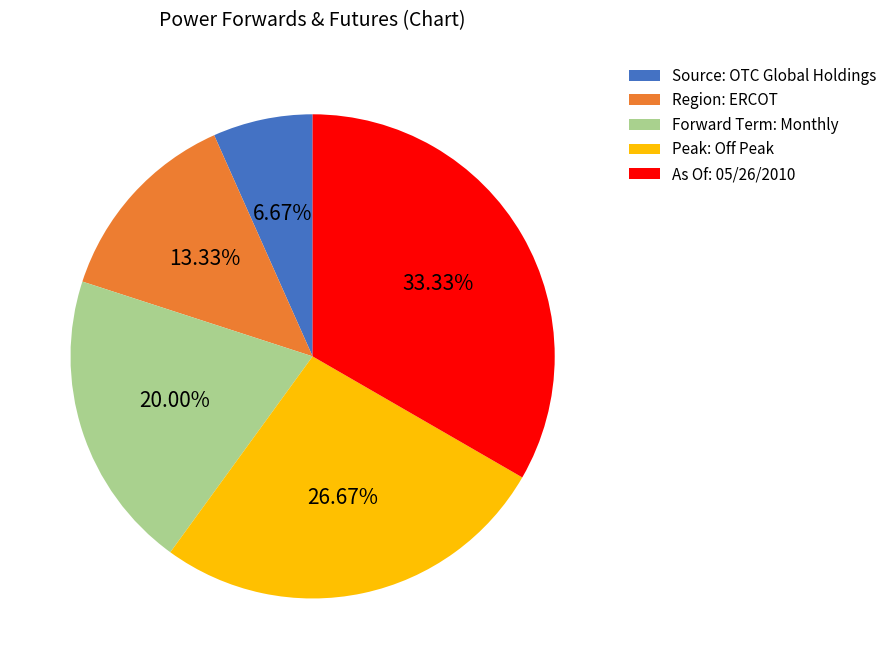

Count the number of slices in the pie.

5